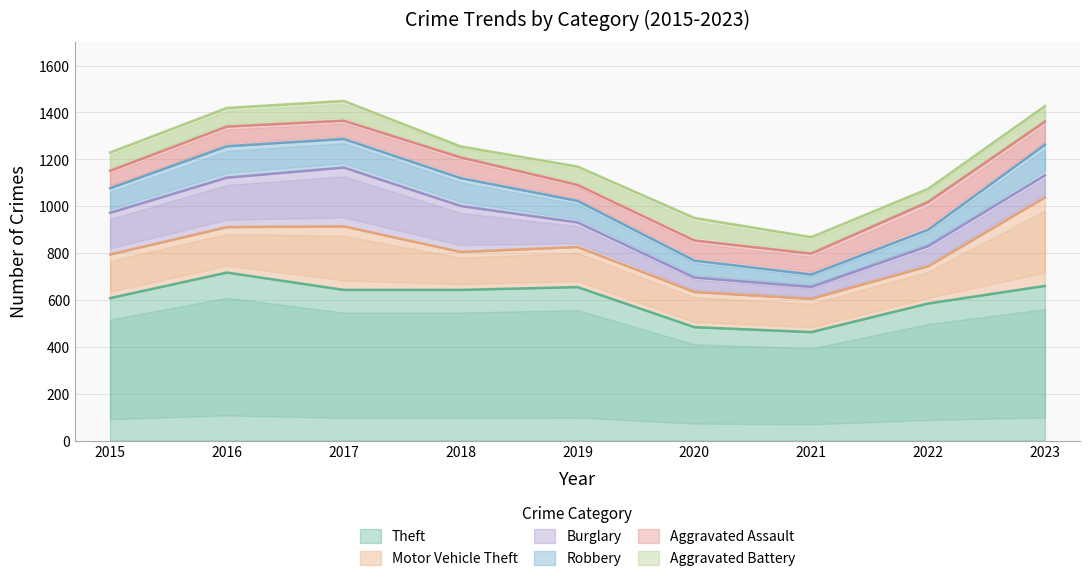

What is the sum of the Aggravated Assault values at 2015 and 2020?

160